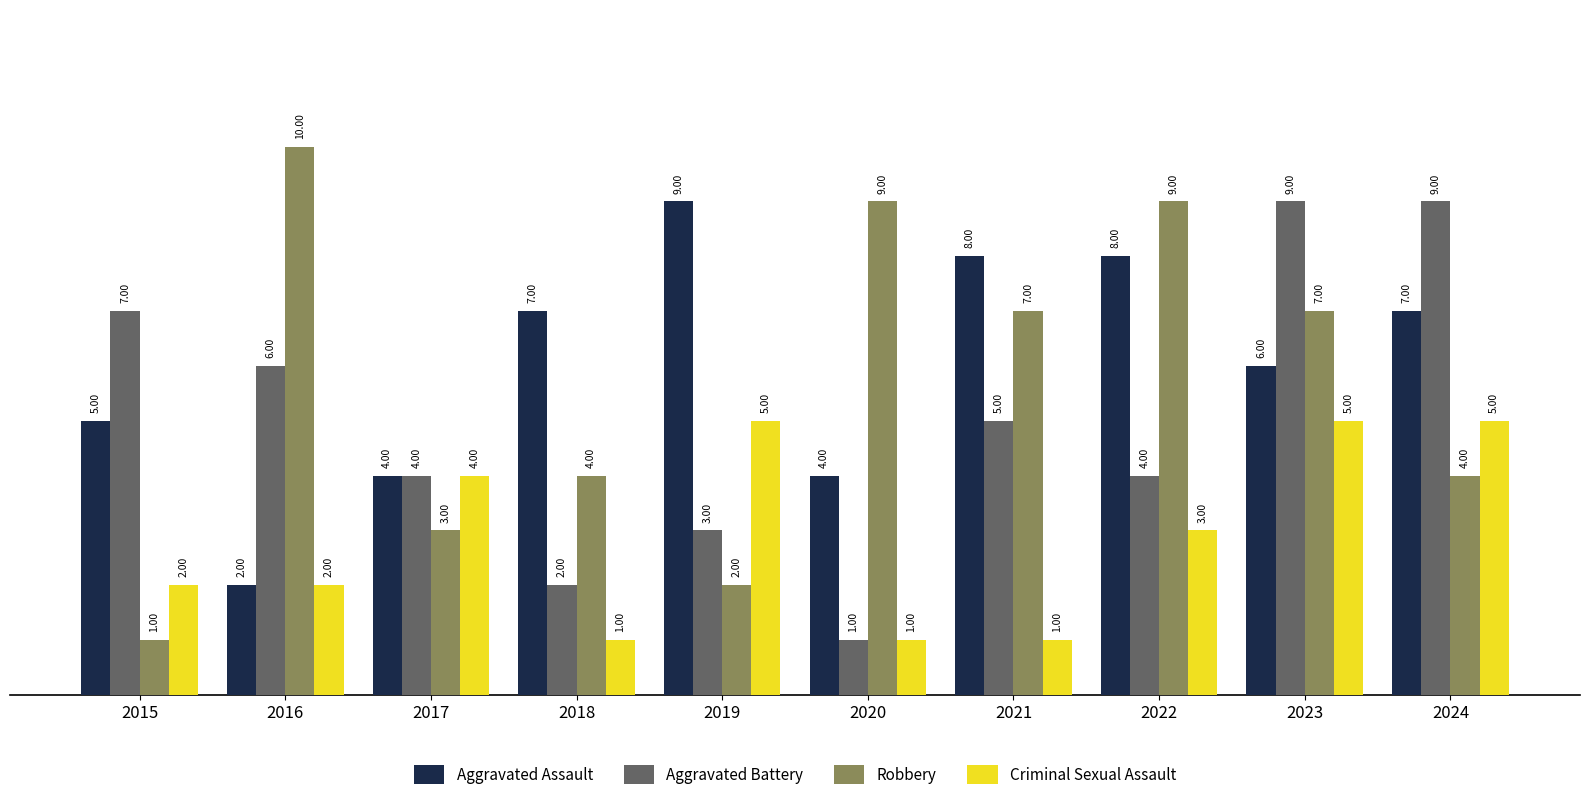

Which series has the widest spread of values?

Robbery